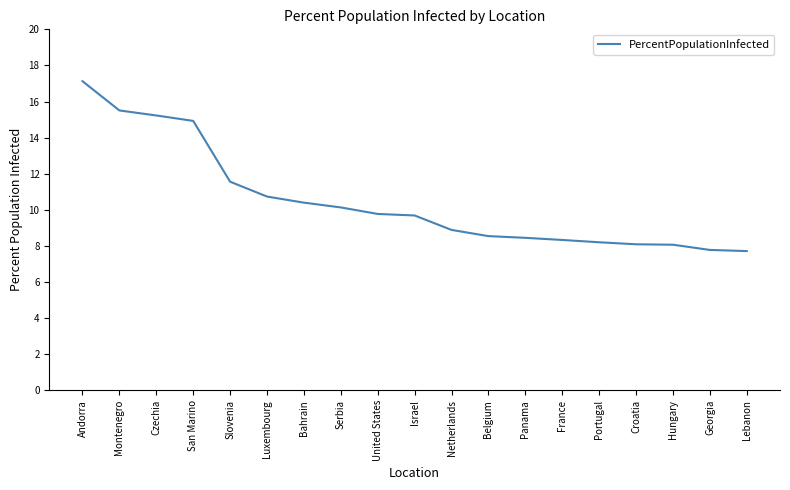

What is the minimum value shown in the chart?

7.7